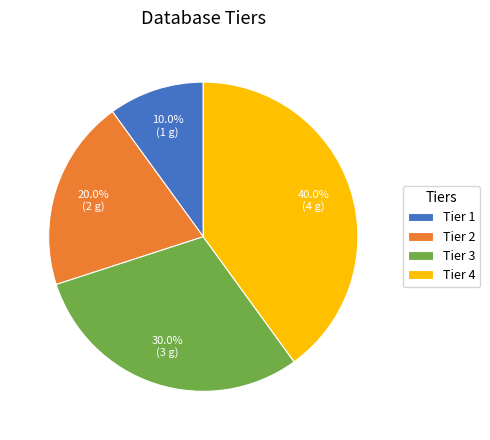

What is the largest slice in the pie chart?

Tier 4